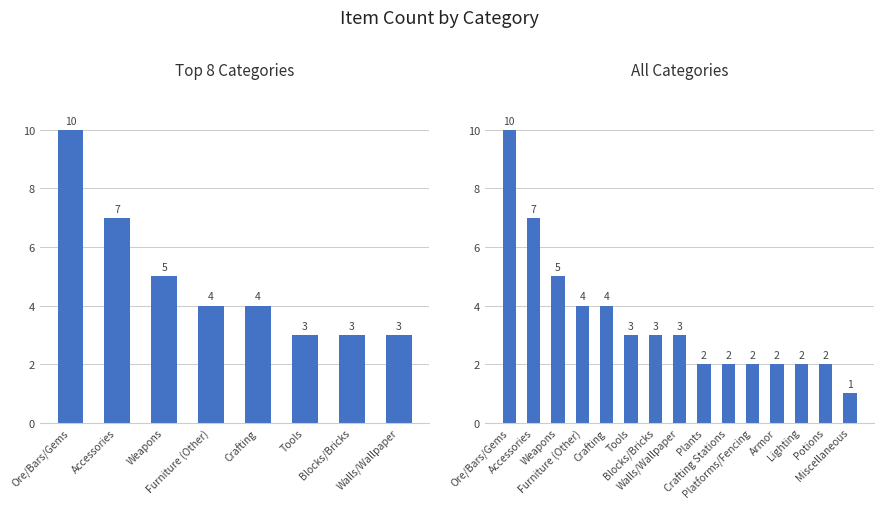

The value at Potions is 1. True or false?

False